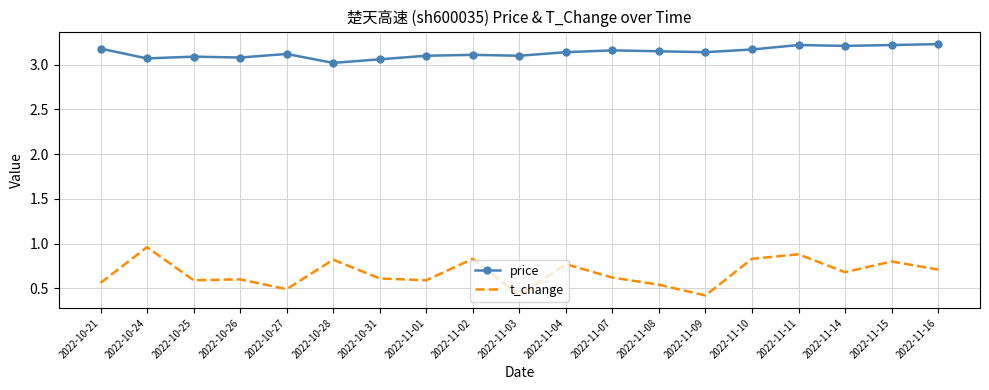

What position from the left is 2022-11-16?

19